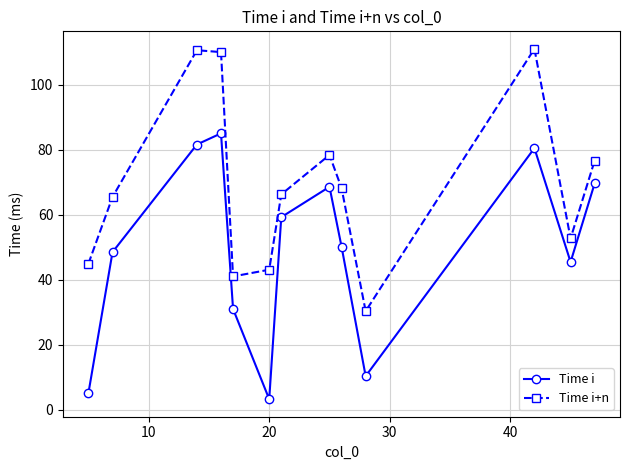

What is the greatest value displayed?

111.0